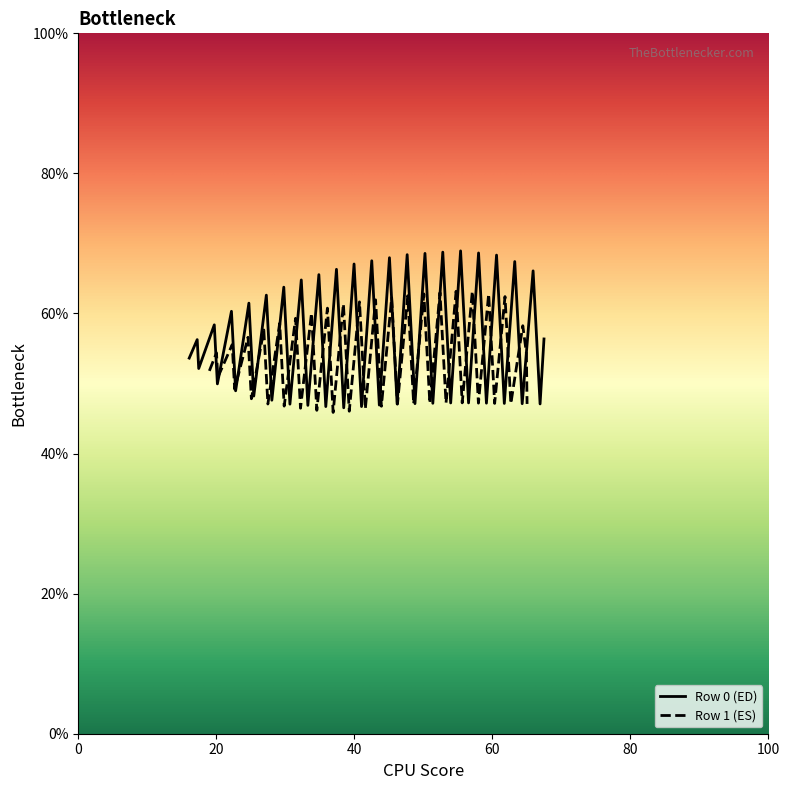

Which category has the lowest value across all series?

1